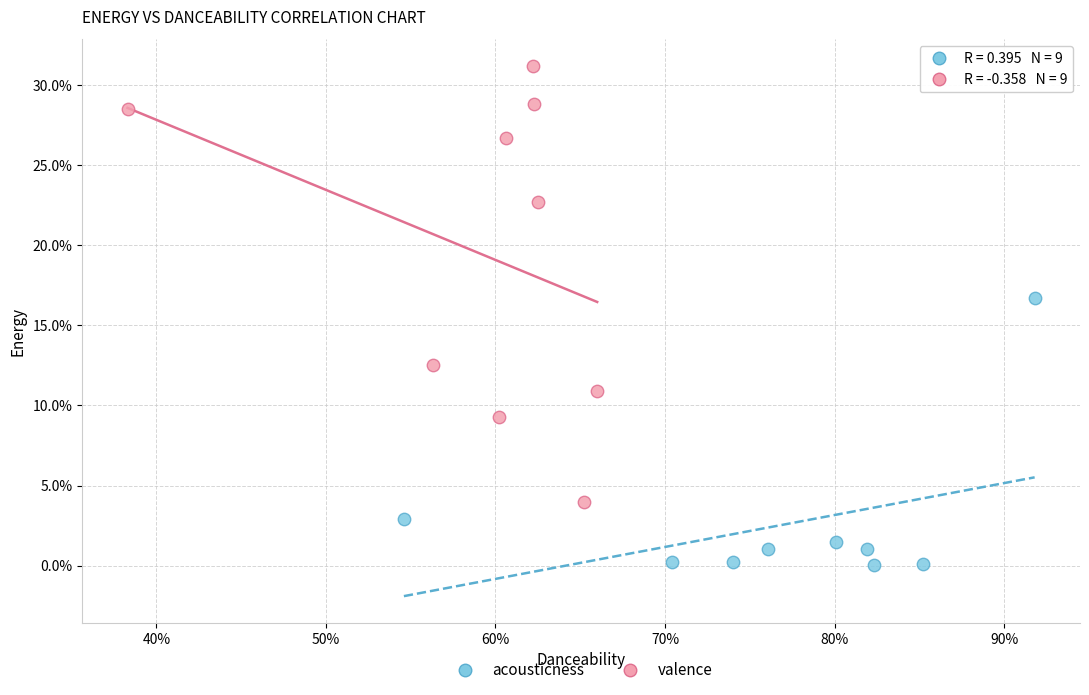

Which series reaches the minimum Y coordinate?

acousticness